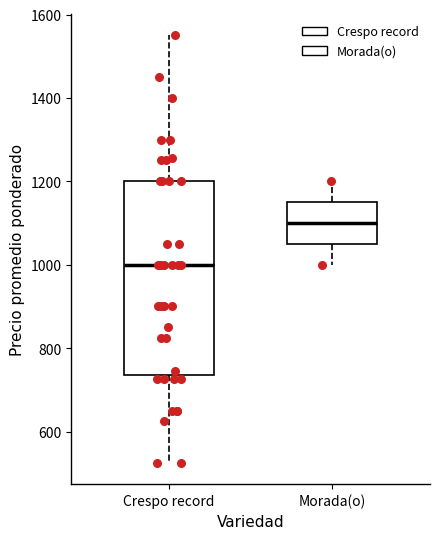

Which box's median line is the highest?

Morada(o)